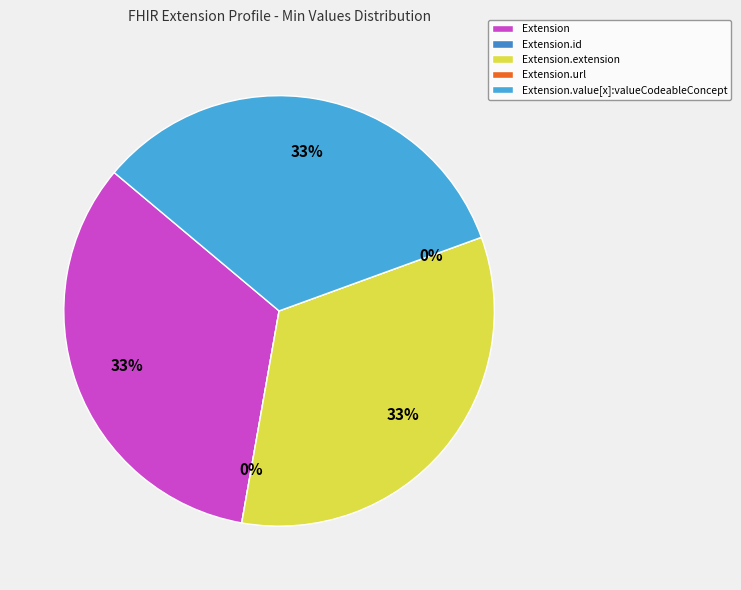

Between Extension.value[x]:valueCodeableConcept and Extension.url, which is larger?

Extension.value[x]:valueCodeableConcept